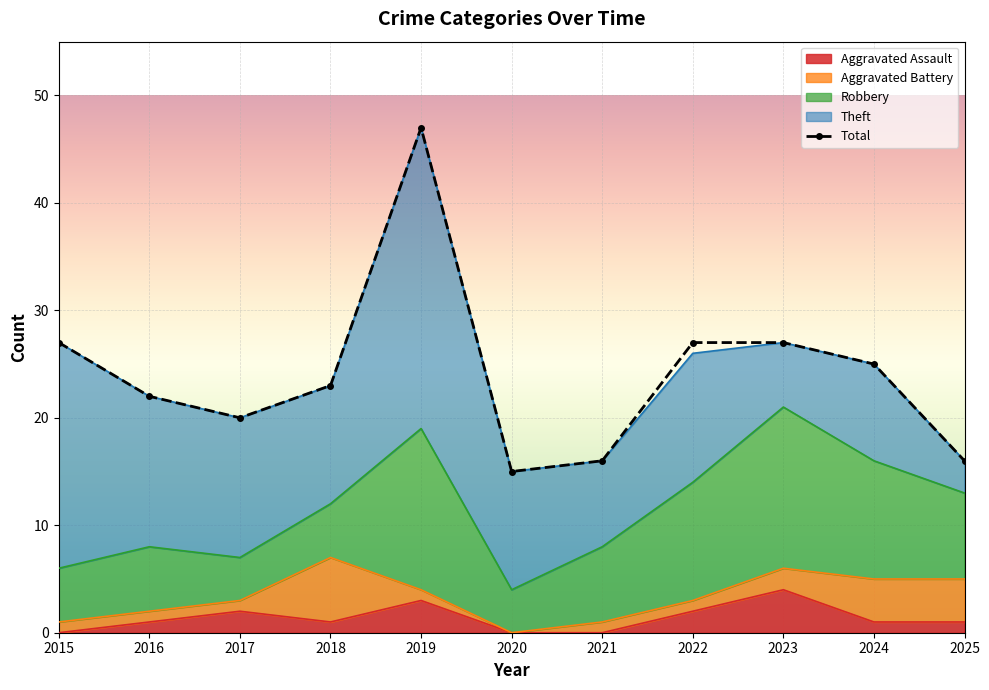

True or false: Robbery has a value of 10 at 2023.

False